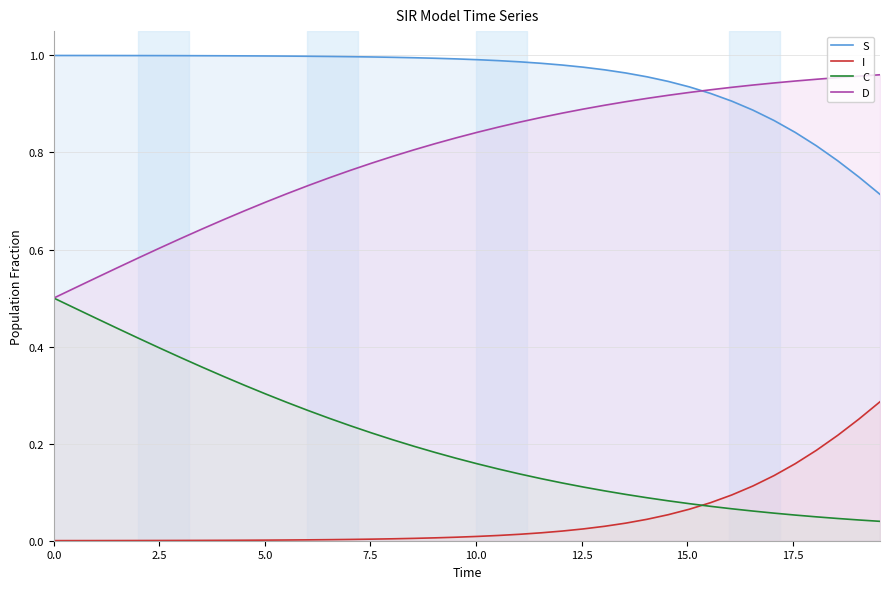

Rank the series by their average value, from highest to lowest.

S, D, C, I